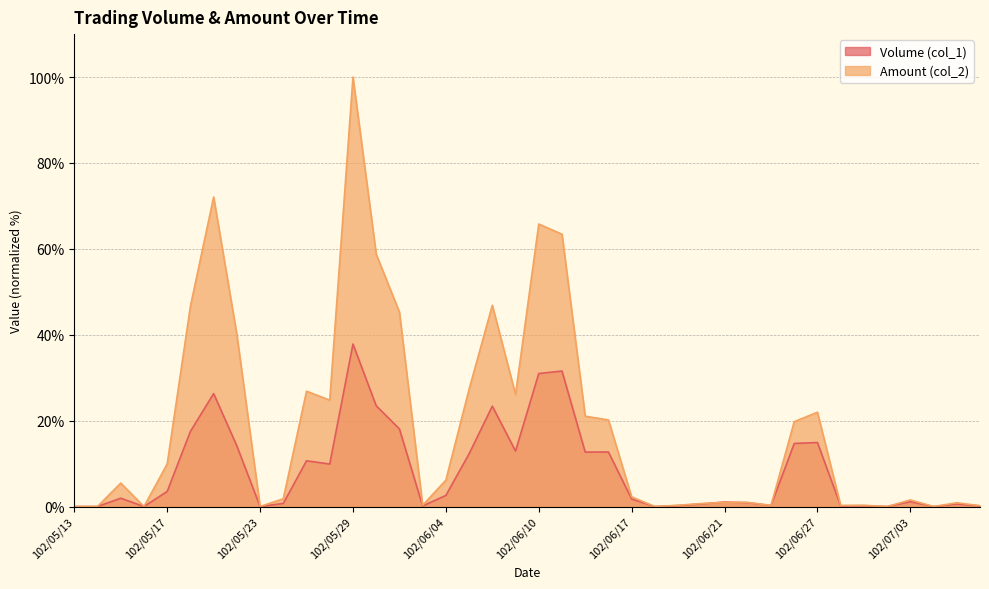

What is the difference between the Volume (col_1) values at 102/06/20 and 102/06/24?

0.3